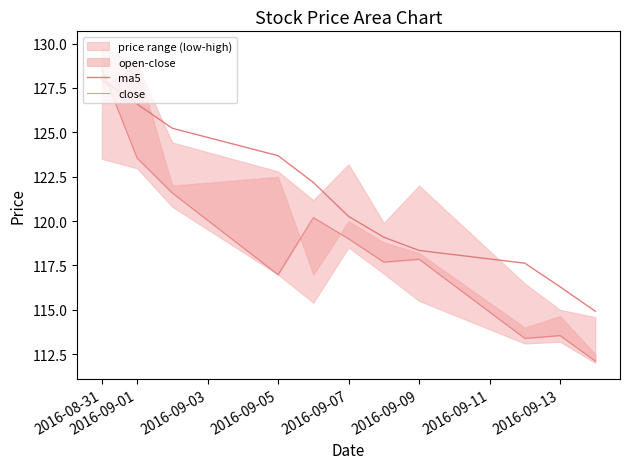

Is the value of close at 2016-09-03 greater than the value of ma5 at 2016-09-09?

Yes